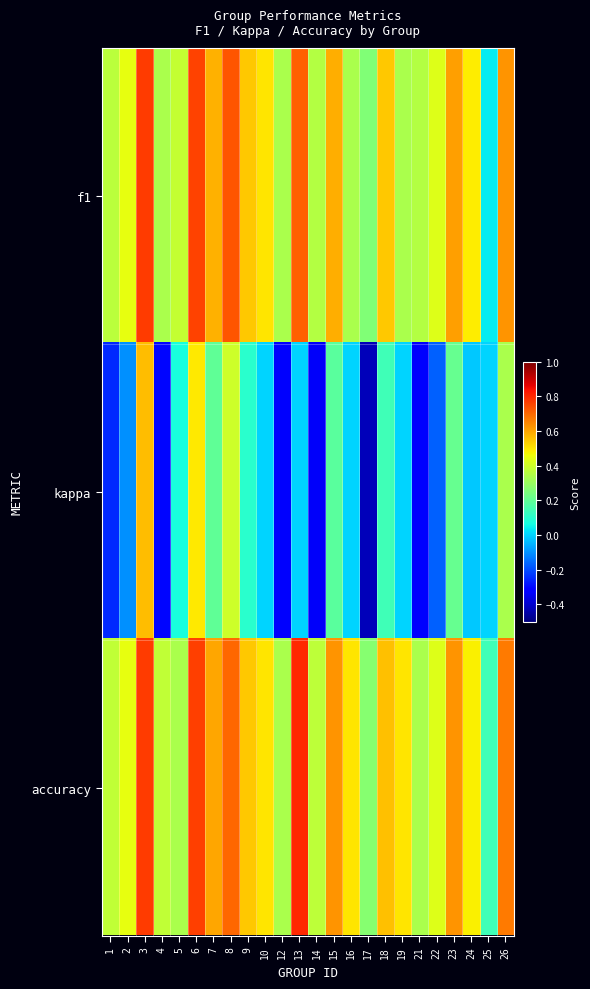

Which has a higher value, 8 or 21?

8